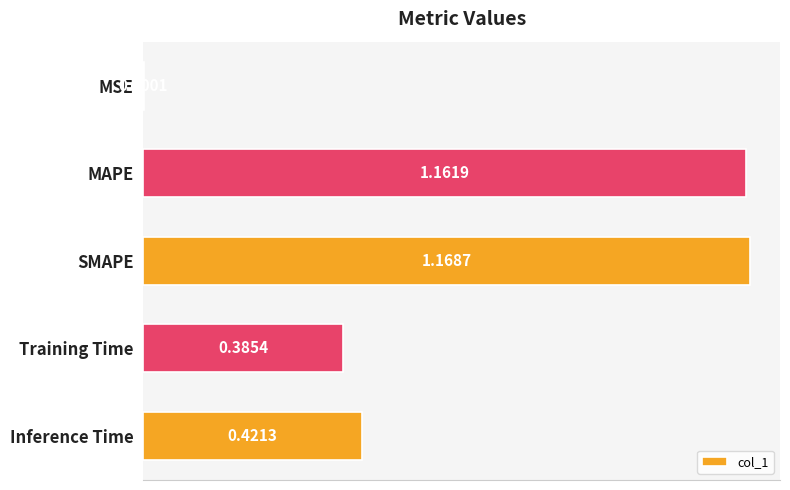

Where is the data nearest to the value 0?

MSE